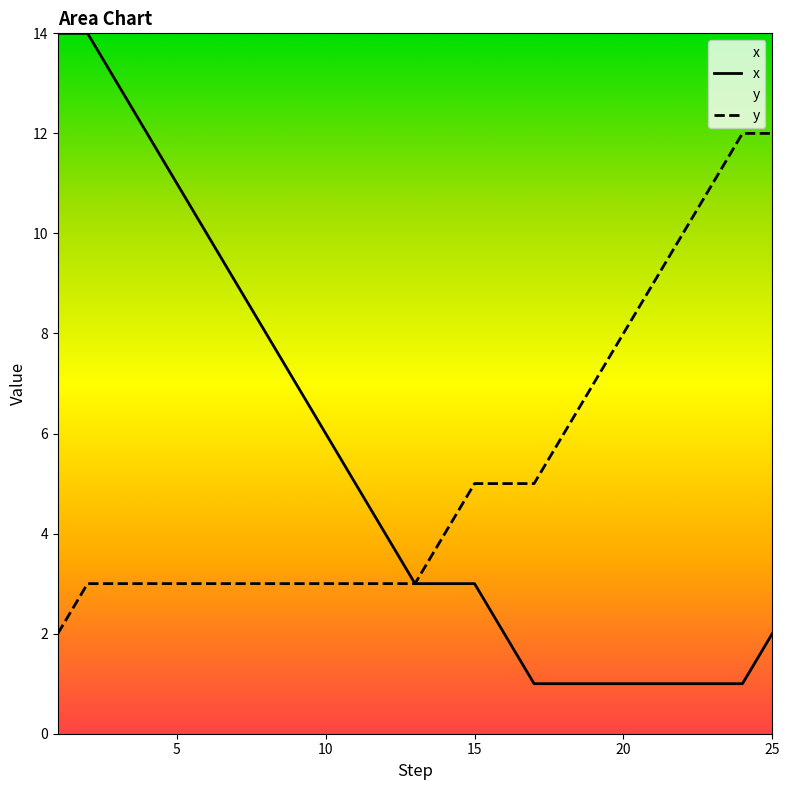

Reading right to left, extract all data points from this chart.

x: 2	1	1	1	1	1	1	1	1	2	3	3	3	4	5	6	7	8	9	10	11	12	13	14	14
y: 12	12	11	10	9	8	7	6	5	5	5	4	3	3	3	3	3	3	3	3	3	3	3	3	2